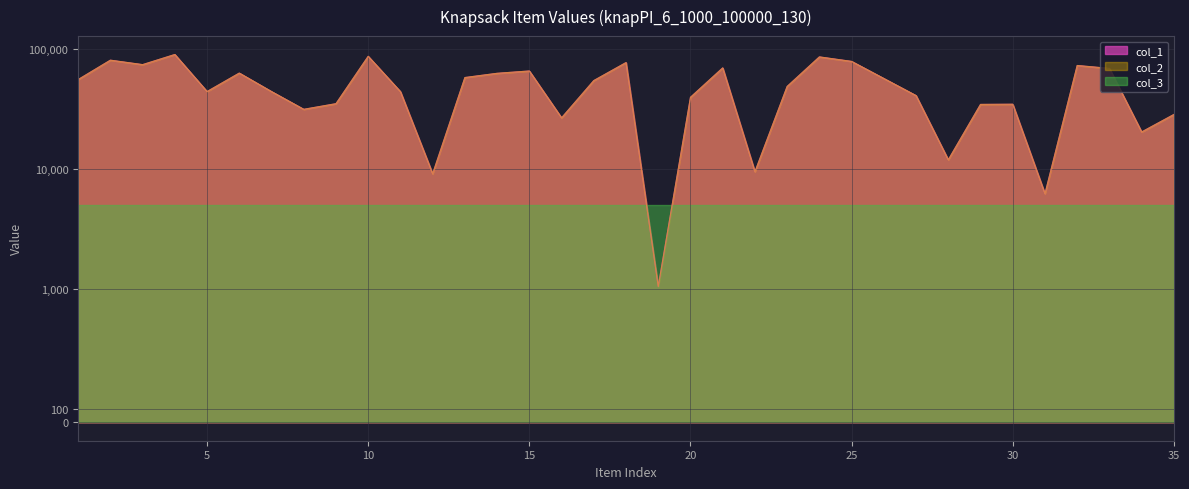

Between 9 and 32, which is larger?

32